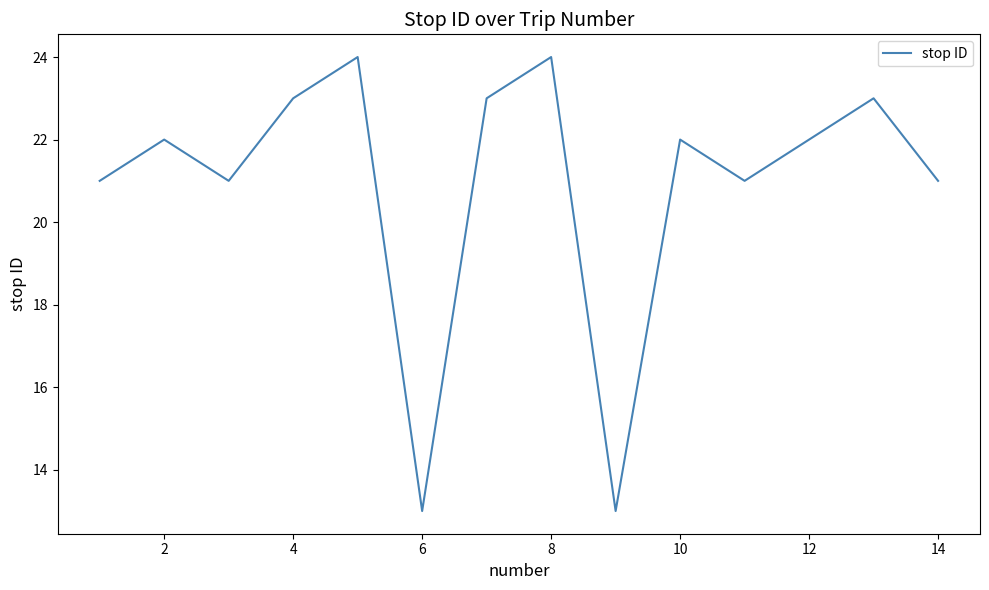

How many lines are shown in the chart?

1